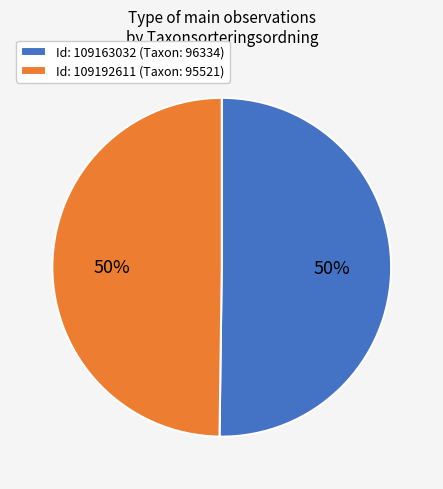

Is it true that Id: 109163032 (Taxon: 96334) is 44% of the pie?

False